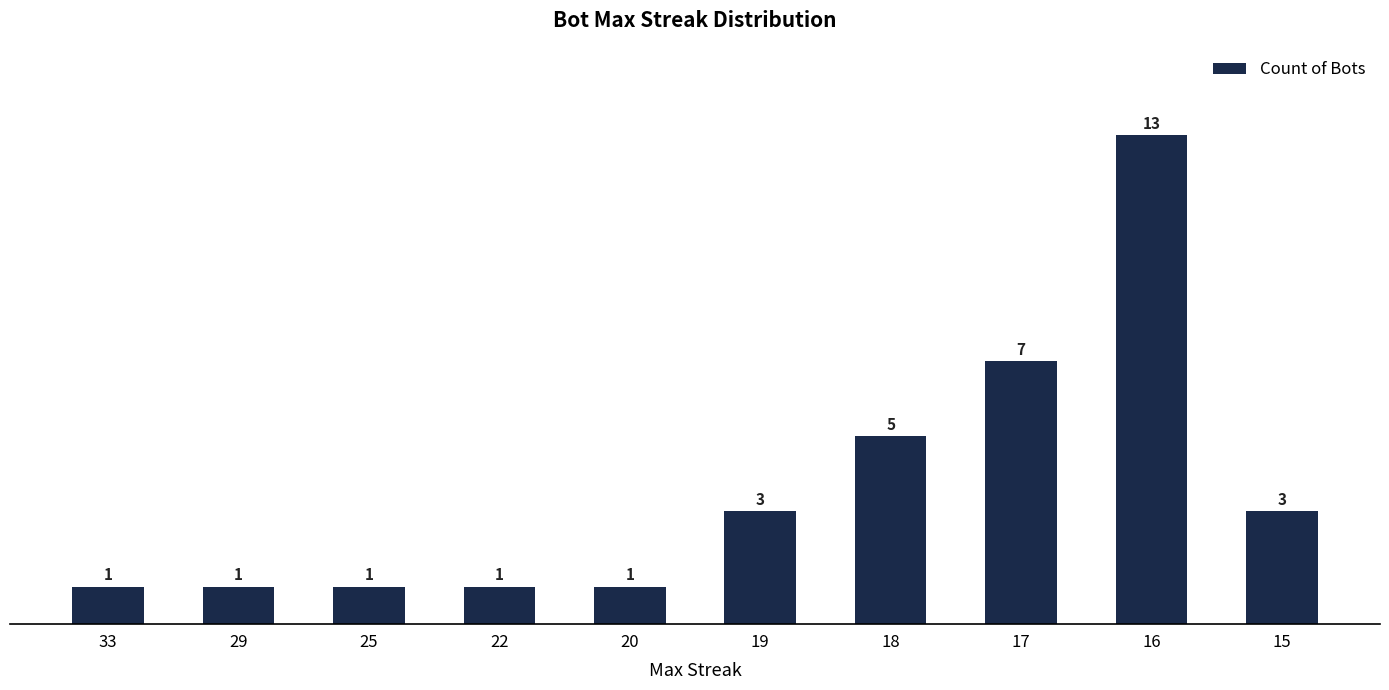

Reading right to left, what are all the values shown in this chart?

15=3	16=13	17=7	18=5	19=3	20=1	22=1	25=1	29=1	33=1